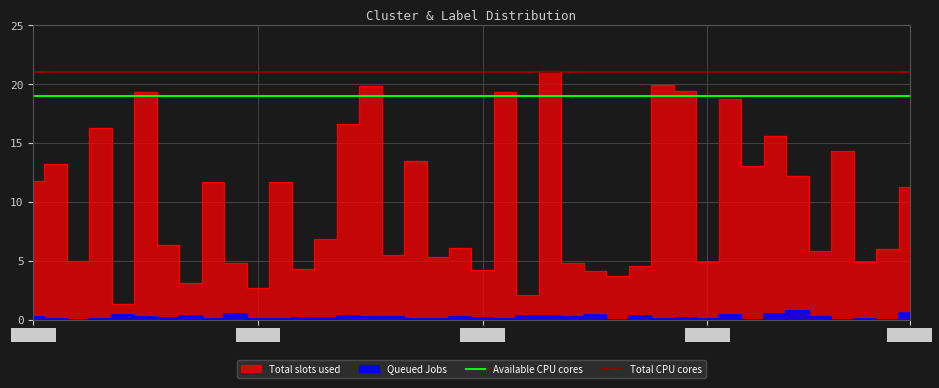

What is the value of the Total CPU cores point at the 2nd from the left?

21